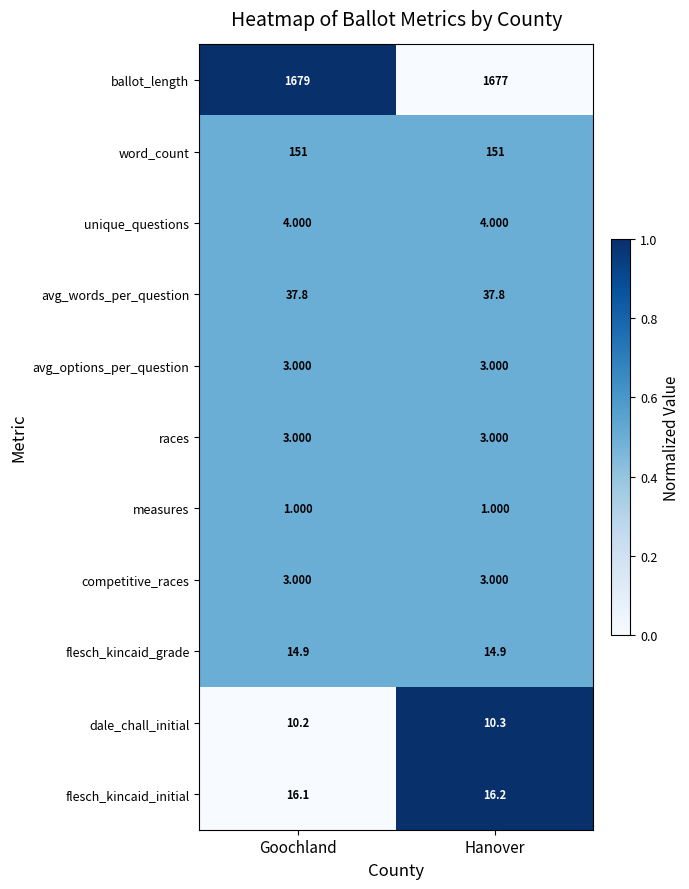

Which series has the largest total across all categories?

ballot_length